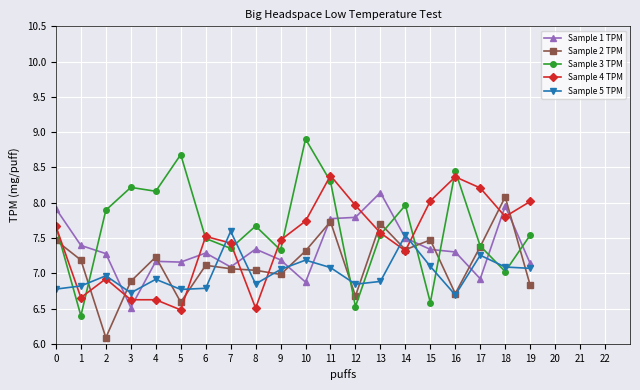

The Sample 5 TPM series shows 9.5 at 13. True or false?

False